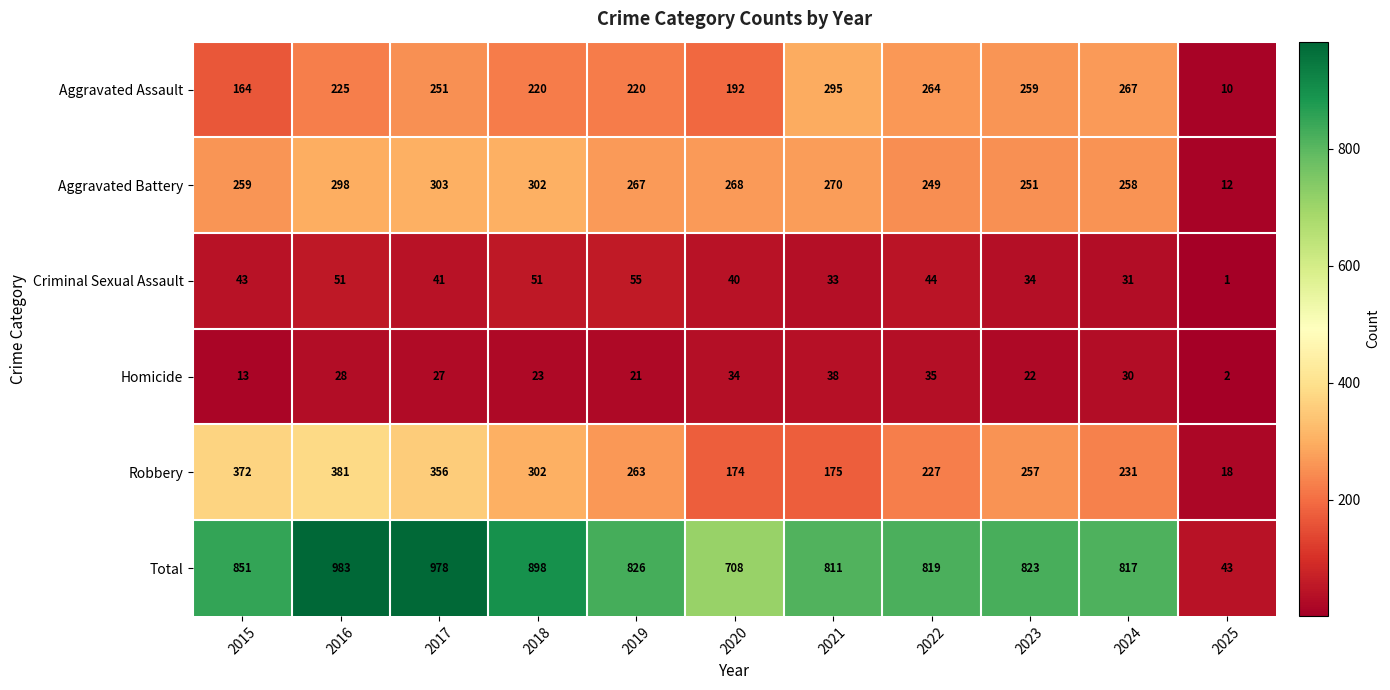

At which category does the chart reach its peak across all series?

2016